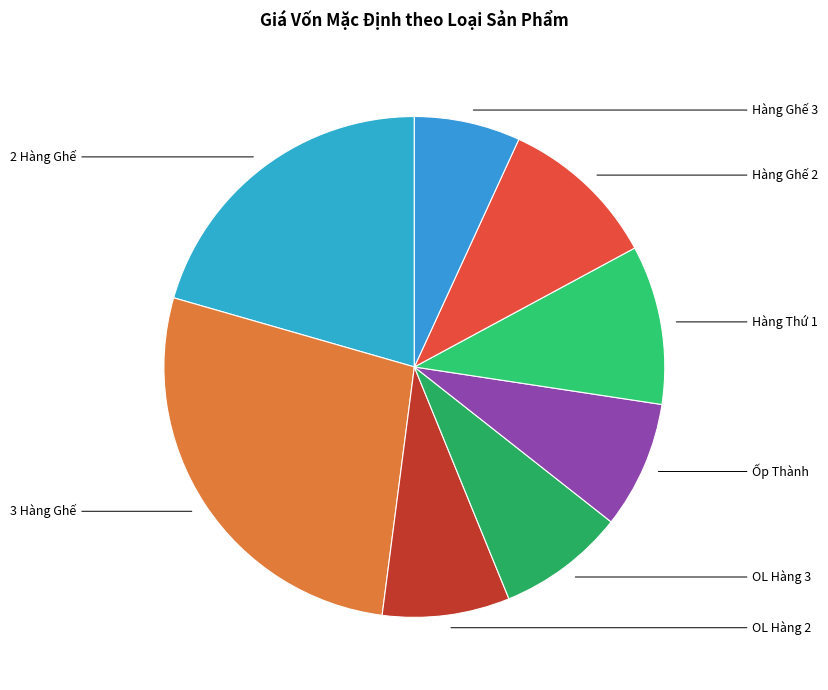

How much of the chart is everything except Ốp Thành?

91.8%